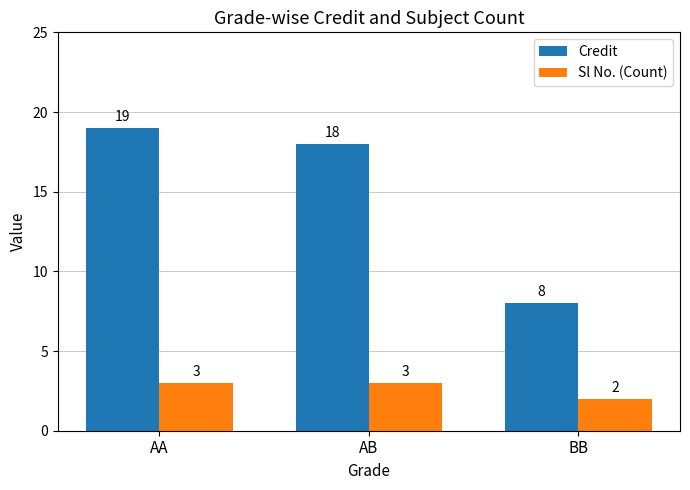

What is the label of the 3rd bar from the left?

BB